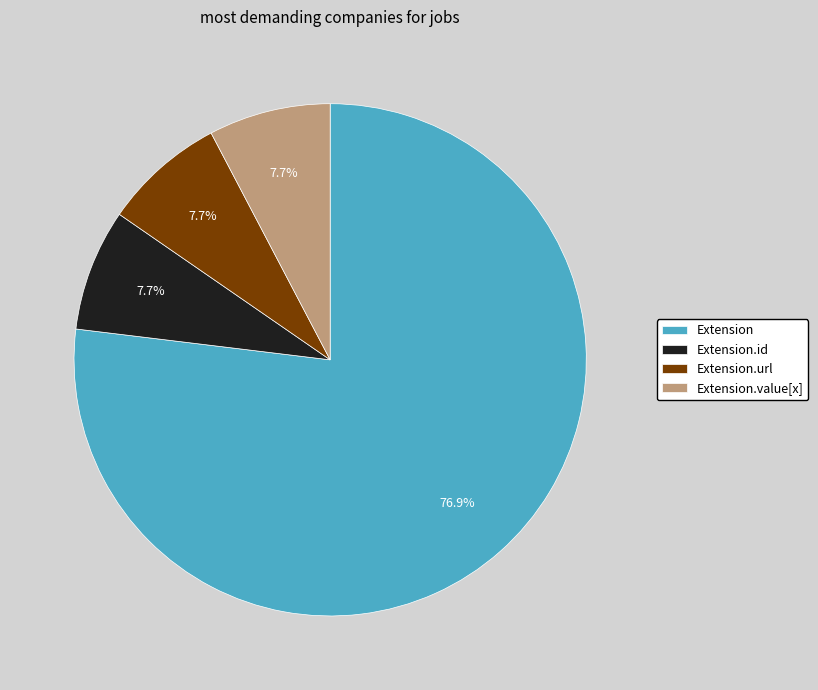

Which category accounts for the majority?

Extension